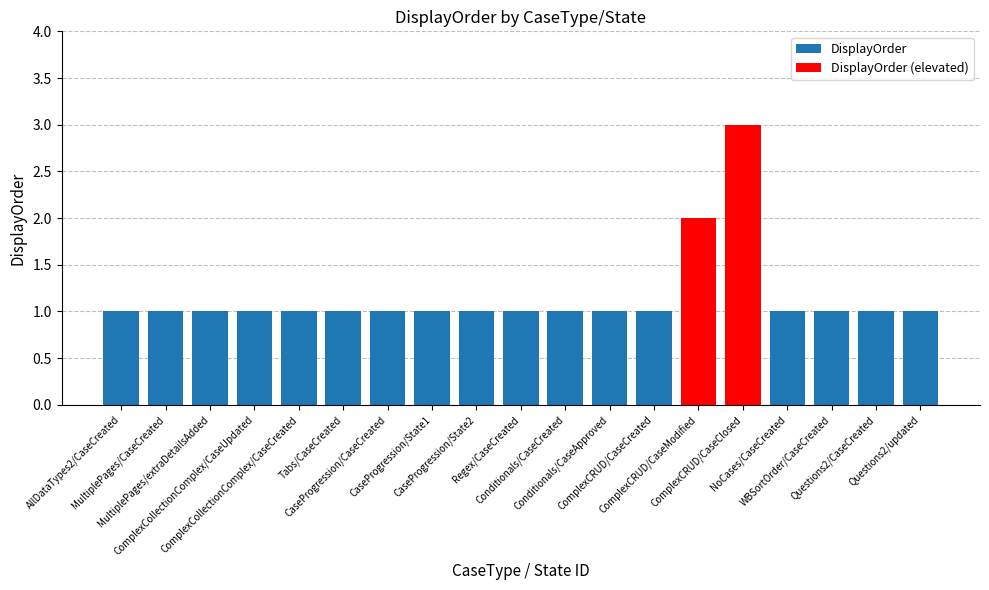

Which category has the highest value across all series?

ComplexCRUD/CaseClosed